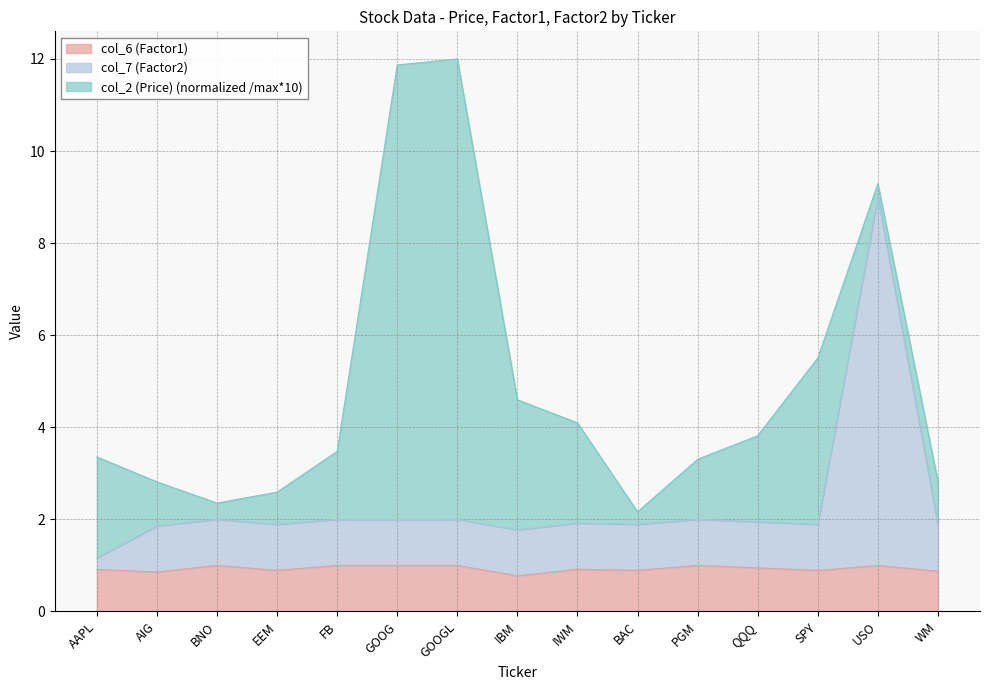

The col_7 (Factor2) series shows 2.0 at PGM. True or false?

True